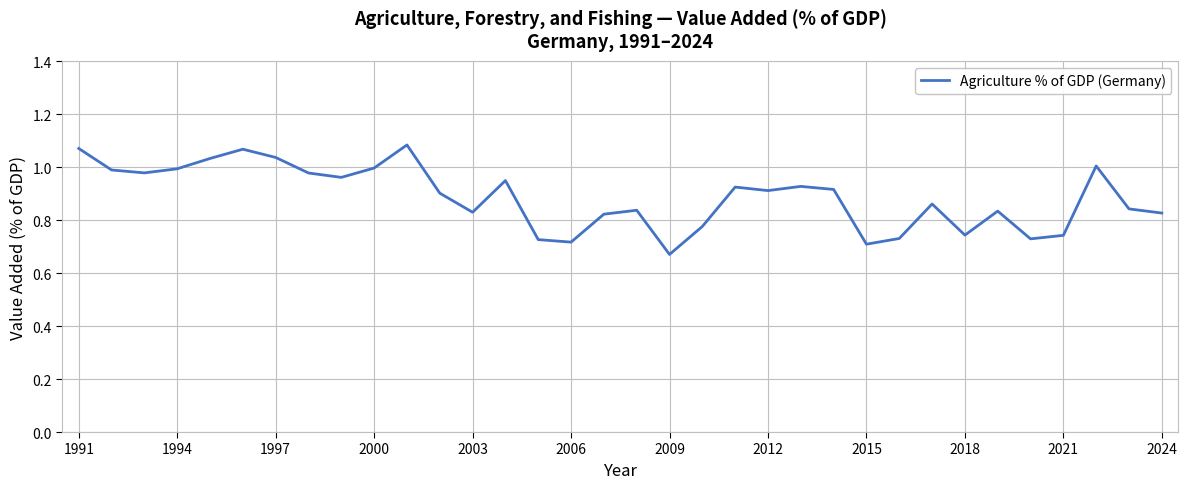

Reading left to right, transcribe all the data shown in this chart.

1.1	1.0	1.0	1.0	1.0	1.1	1.0	1.0	1.0	1.0	1.1	0.9	0.8	0.9	0.7	0.7	0.8	0.8	0.7	0.8	0.9	0.9	0.9	0.9	0.7	0.7	0.9	0.7	0.8	0.7	0.7	1.0	0.8	0.8